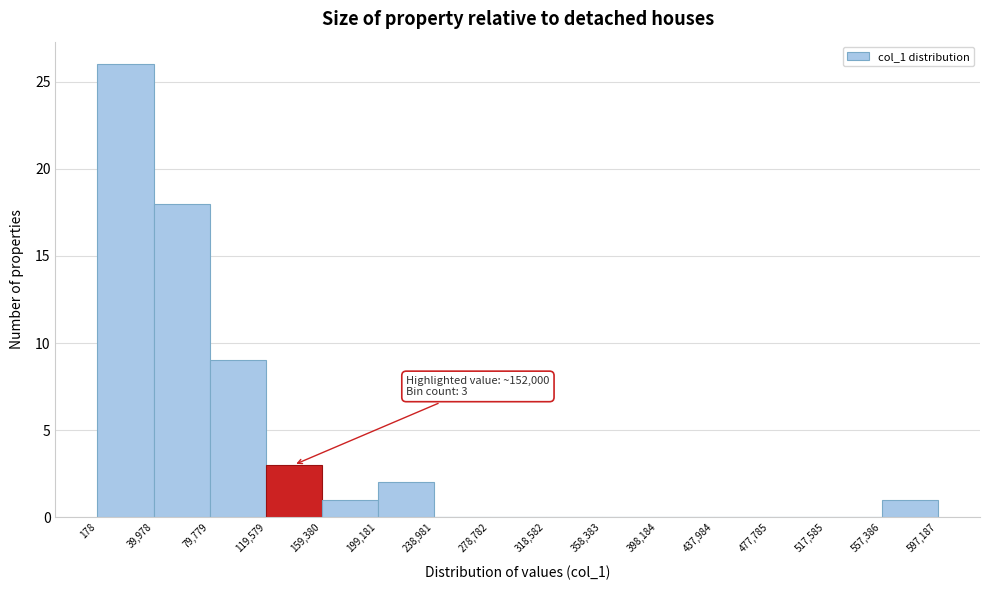

Over which range of the x-axis is the bar tallest?

178 to 39,978